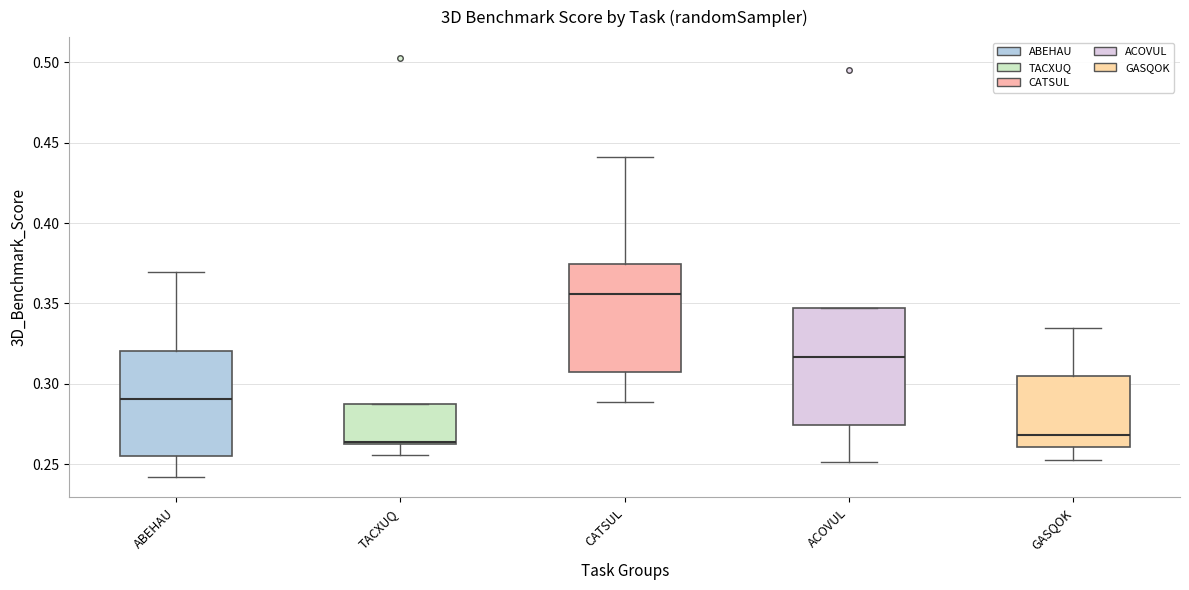

Reading left to right, read every box against the y-axis: the position of its median line, the range the box covers, and the ends of its whiskers. The values are not printed on the chart, so give them approximately, as read against the axis.

ABEHAU: median 0.290, box 0.255 to 0.320, whiskers 0.240 to 0.370
TACXUQ: median 0.265 (drawn on the box's lower edge), box 0.265 to 0.285, whiskers 0.255 to 0.285
CATSUL: median 0.355, box 0.305 to 0.375, whiskers 0.290 to 0.440
ACOVUL: median 0.315, box 0.275 to 0.345, whiskers 0.250 to 0.345
GASQOK: median 0.270, box 0.260 to 0.305, whiskers 0.255 to 0.335